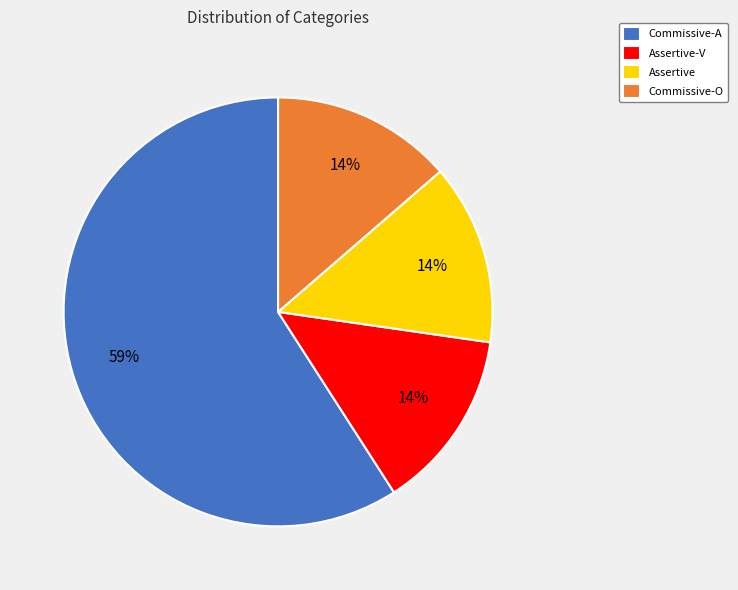

Is there a majority slice in this chart?

Yes